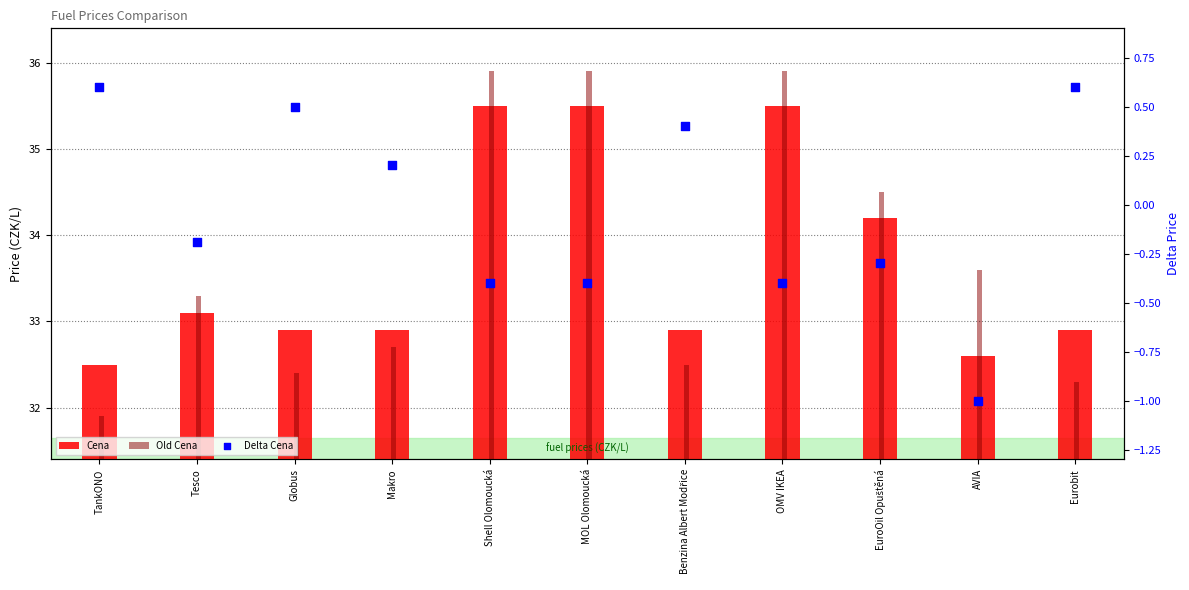

At which category is the sum across all series the highest?

Shell Olomoucká